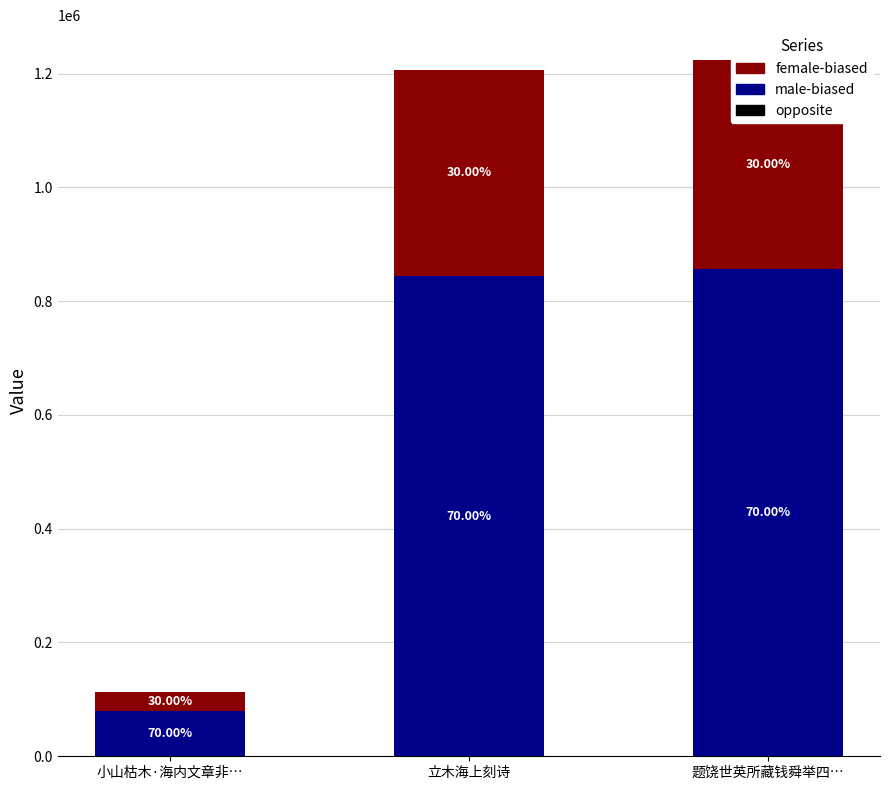

How many values in the female-biased series exceed 361992?

2